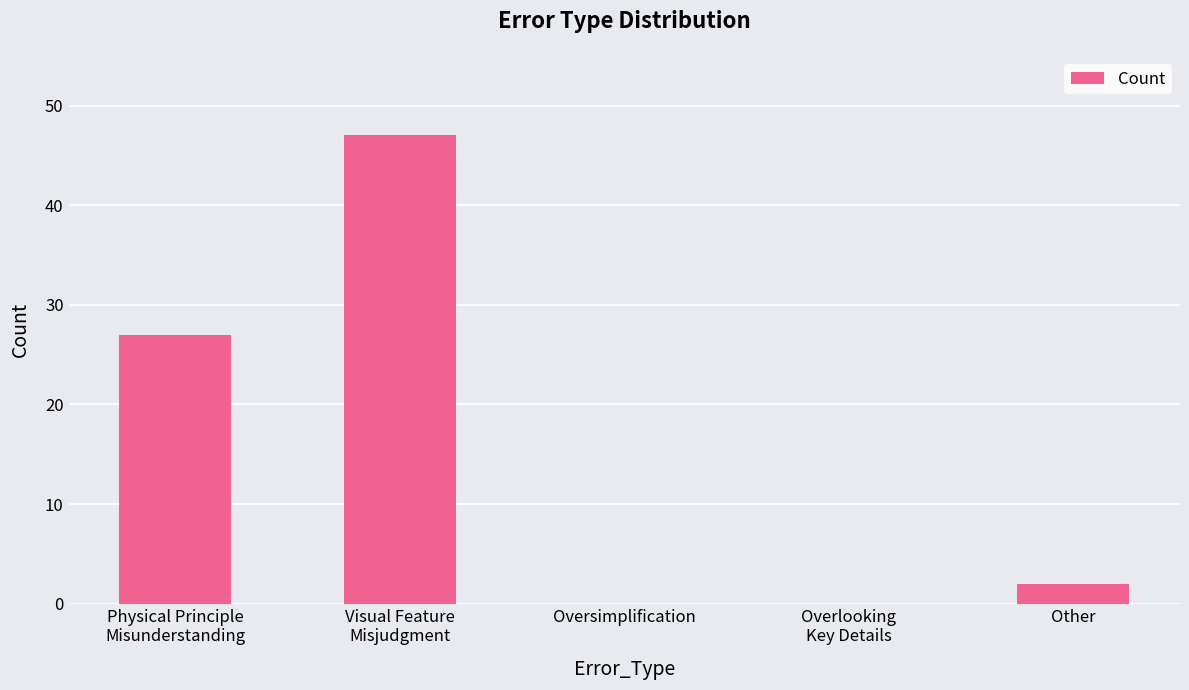

The chart shows a value of 16 at Visual Feature
Misjudgment. True or false?

False